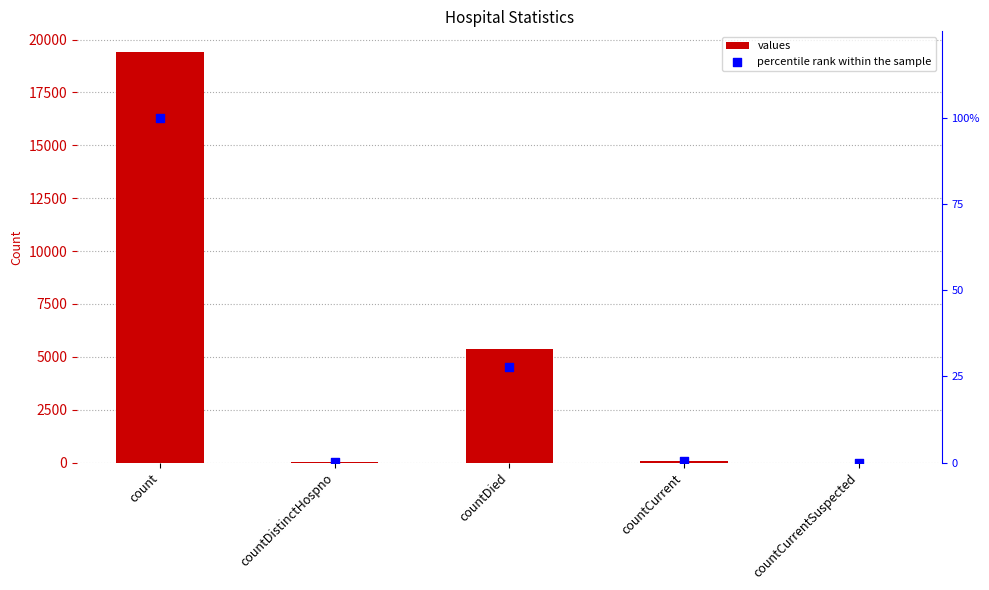

Which series has the largest total across all categories?

values